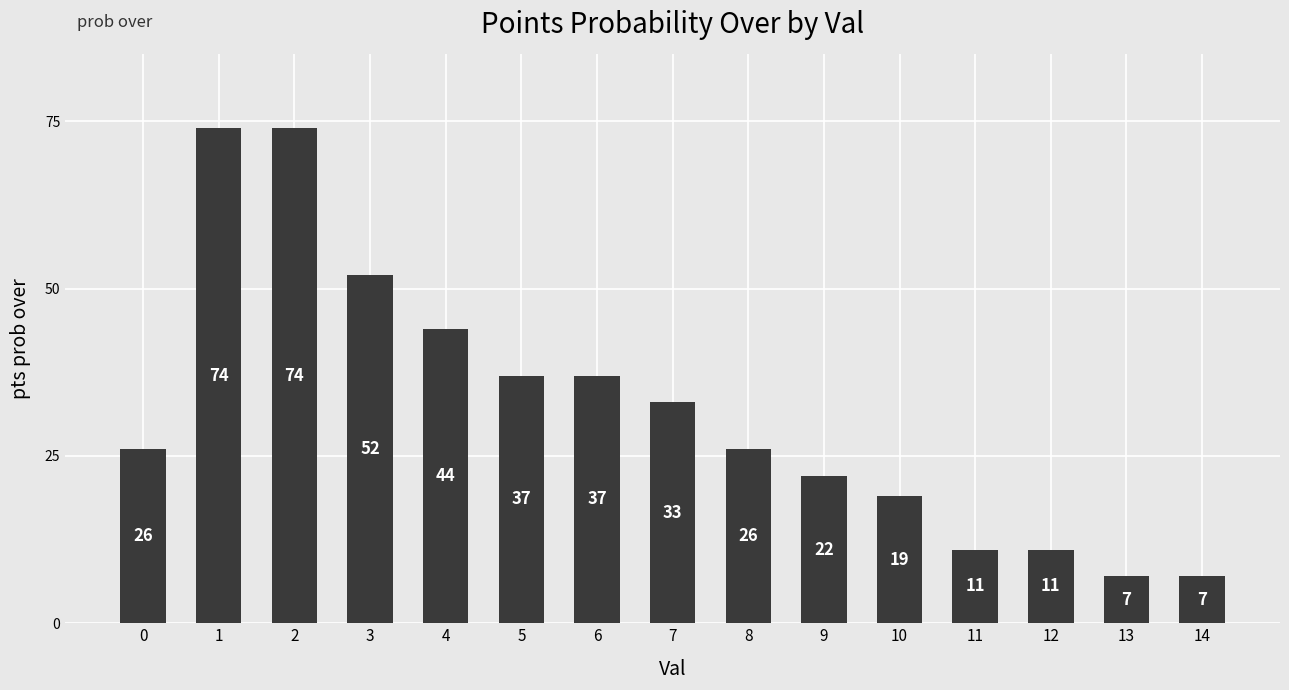

What is the difference between the second highest and second lowest values?

67